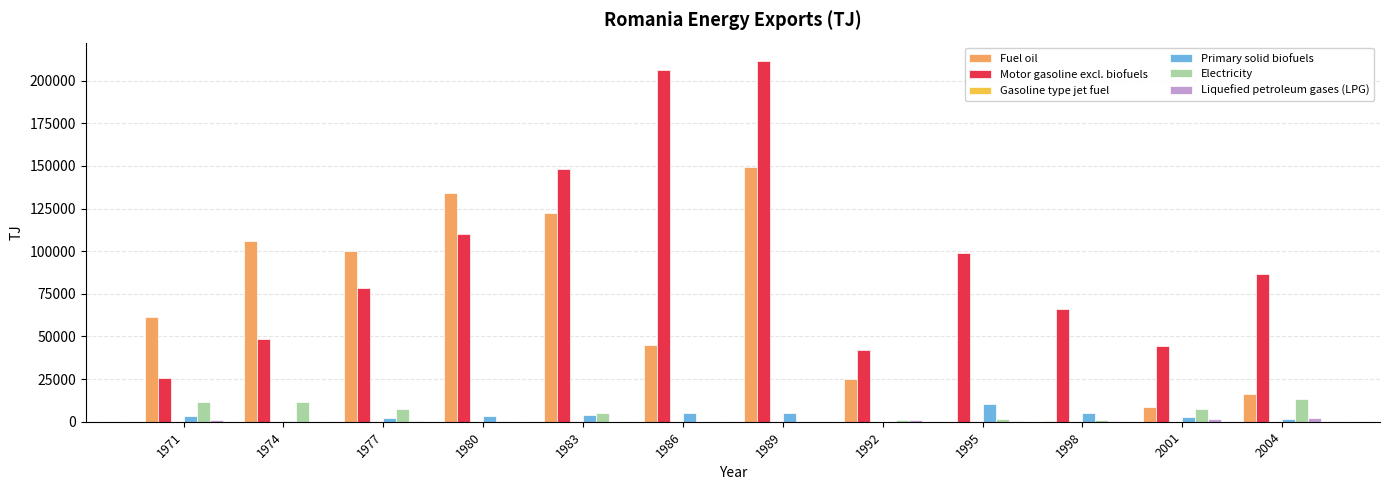

What is the sum of all Primary solid biofuels values?

43936